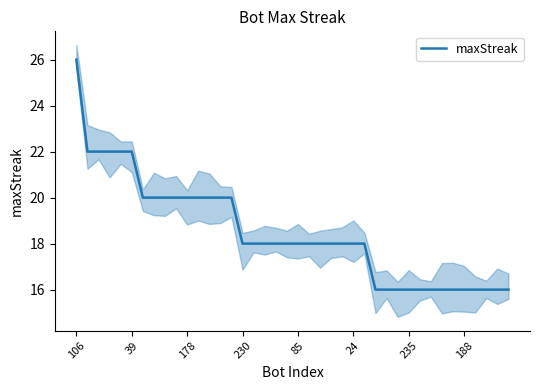

Read the value at 106.

26